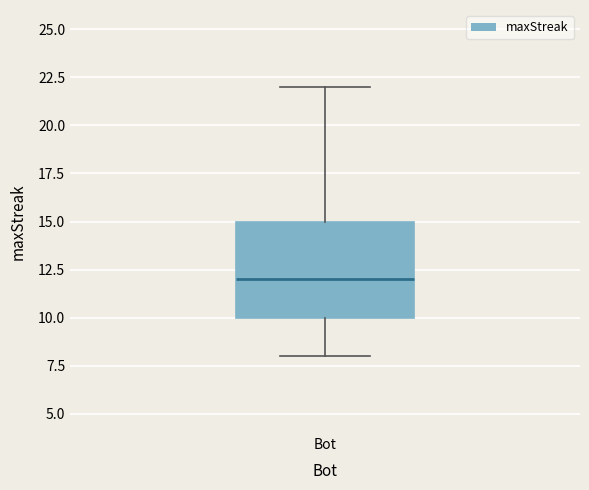

Where does the median line of the box for Bot sit on the y-axis? The values are not printed on the chart, so give them approximately, as read against the axis.

12